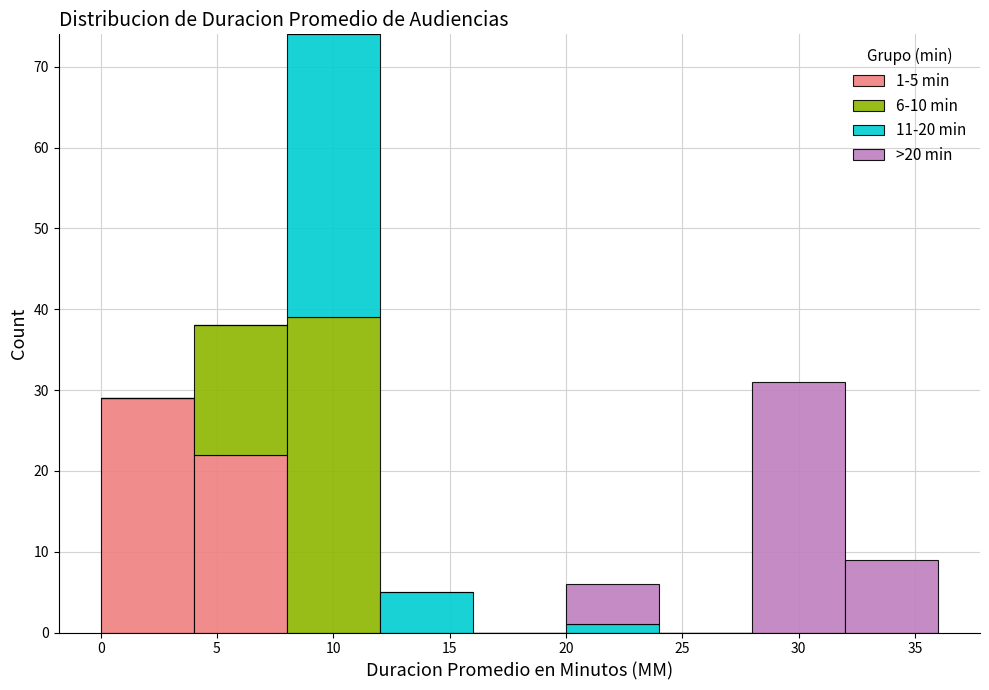

Which range on the x-axis has the tallest stacked bar (by total height)?

8 to 12